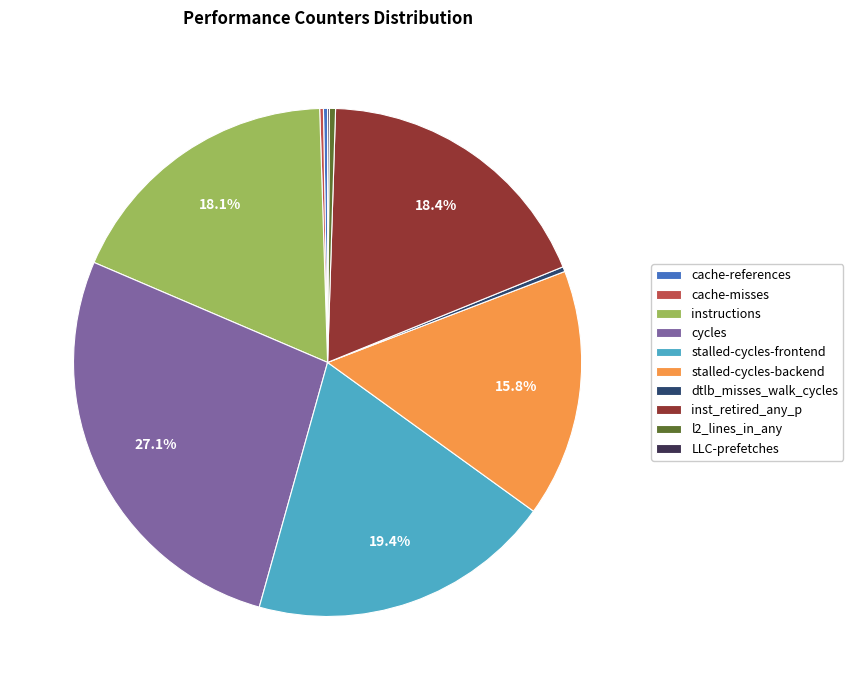

What is the ratio of the value at stalled-cycles-frontend to the value at cycles?

0.7